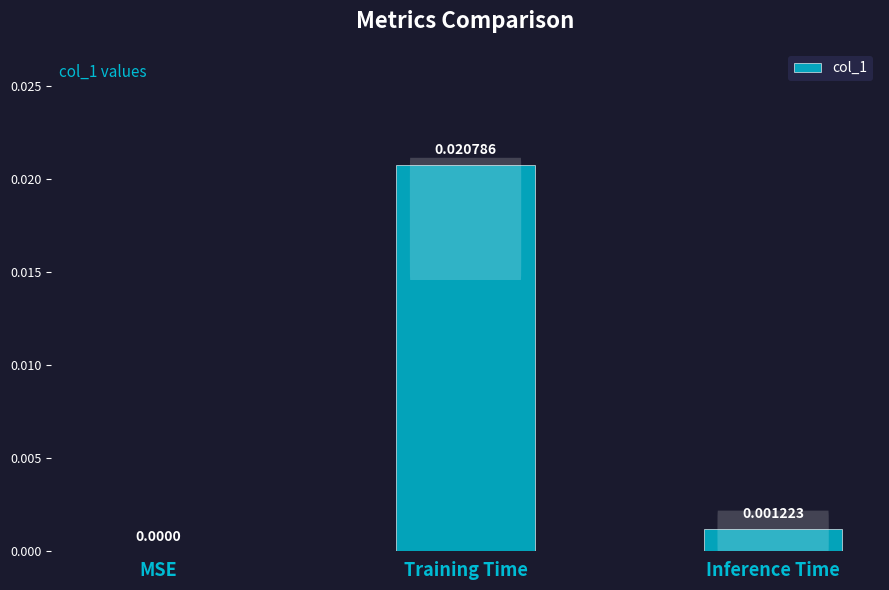

Is it true that the value at Inference Time is 0.0?

True